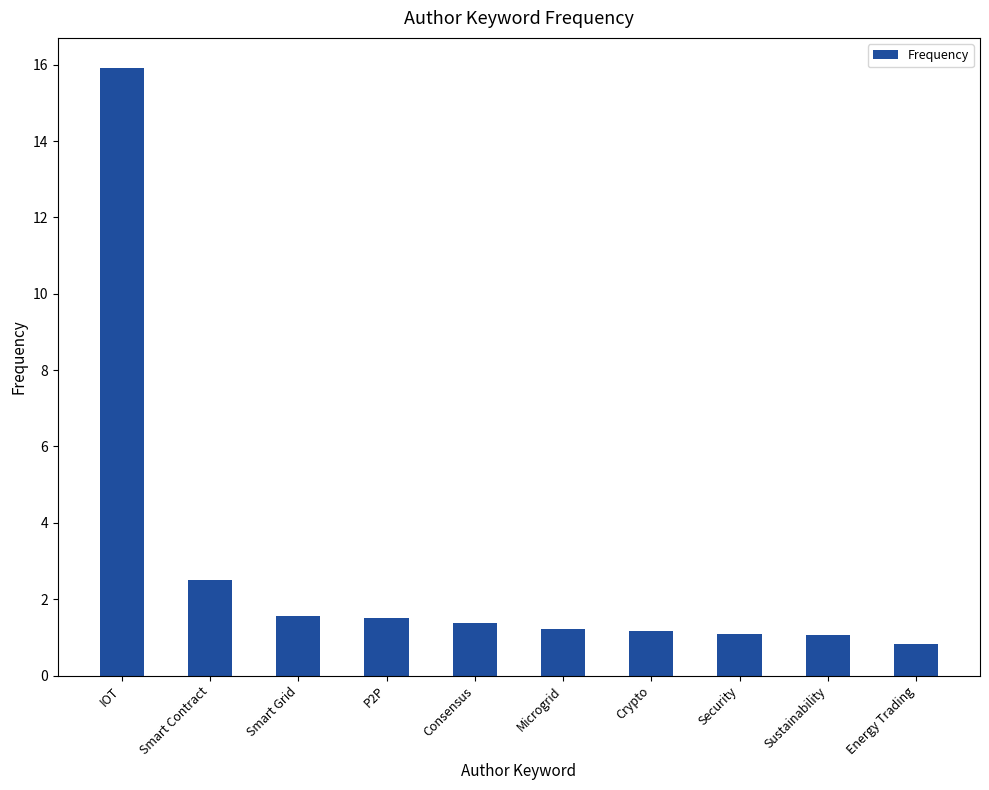

True or false: the data shows 1.9 at Crypto.

False